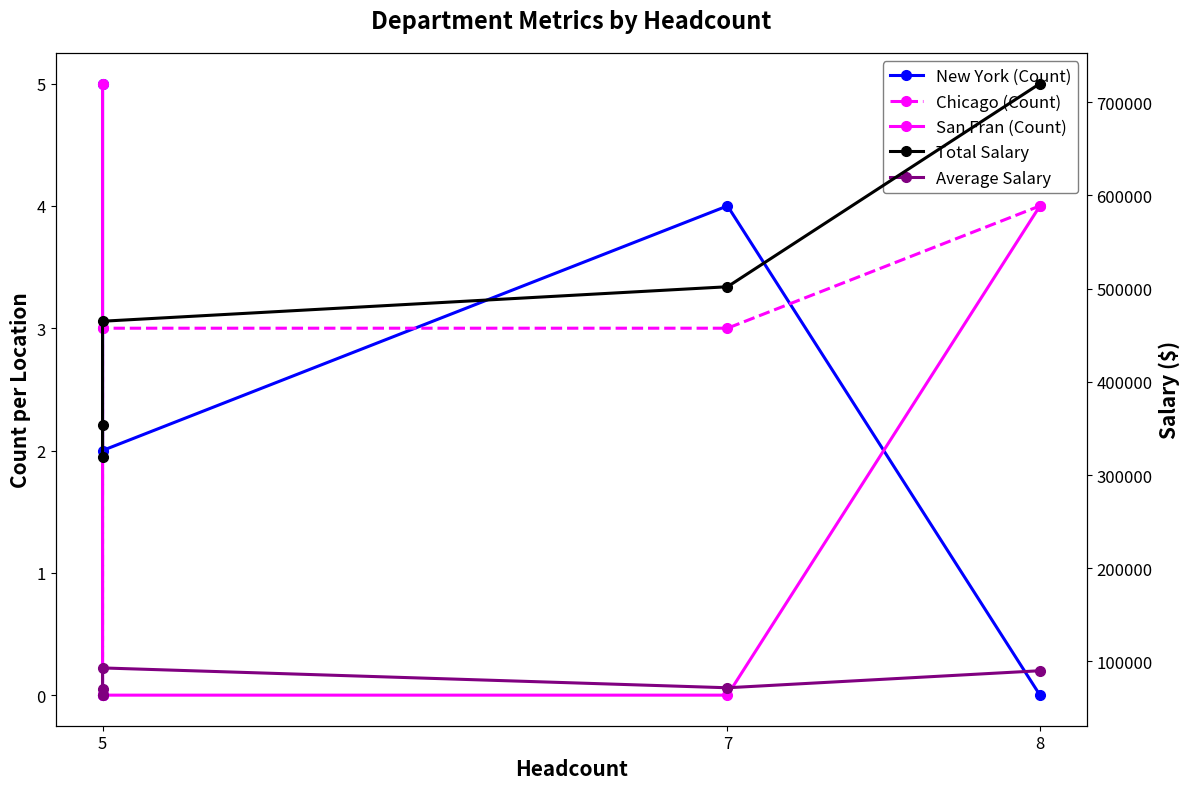

The value of Average Salary at 5 is 70800. True or false?

True